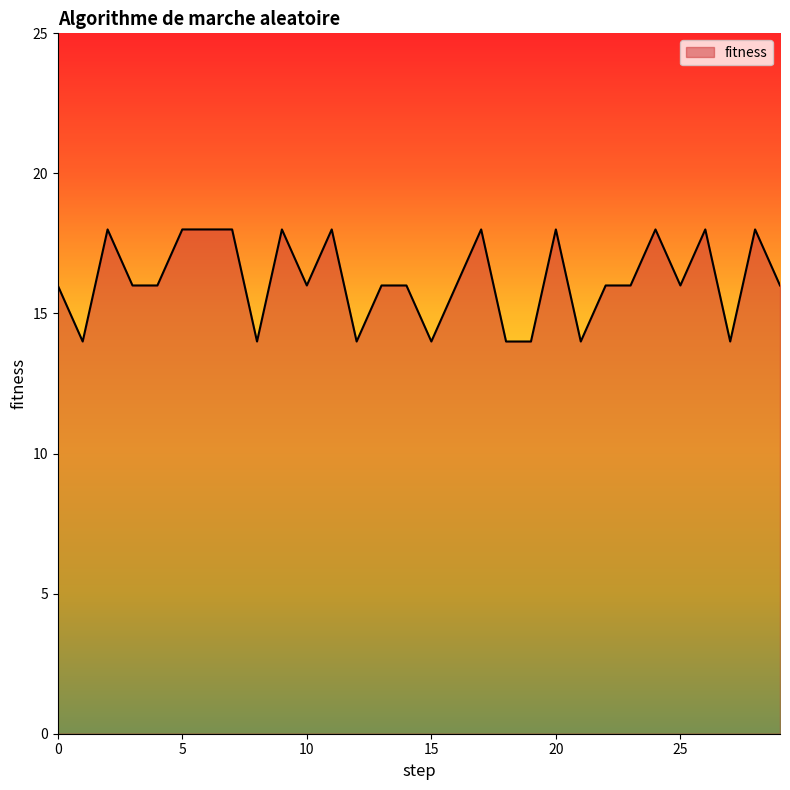

What is the difference between the maximum and minimum values?

4